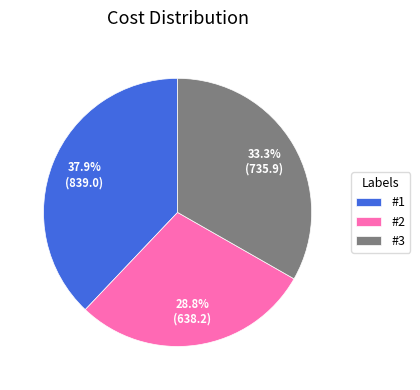

How many slices are in this pie chart?

3